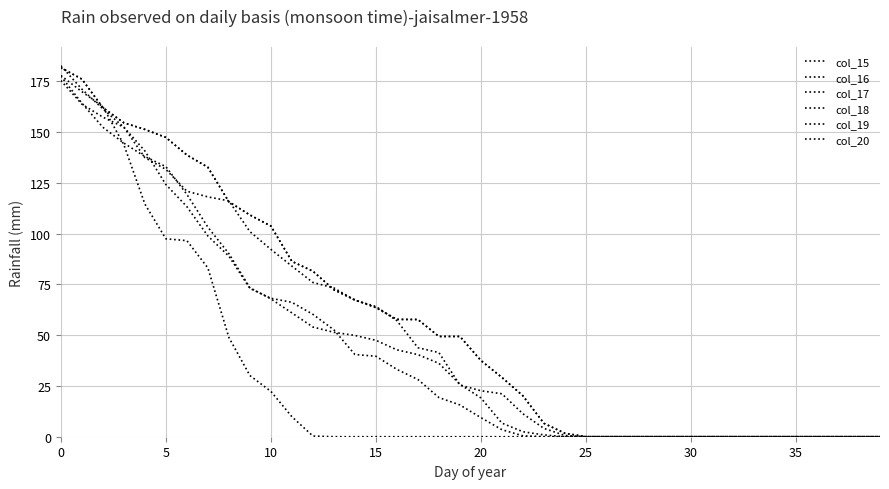

True or false: col_19 has more than 2 points higher than both neighbors.

False